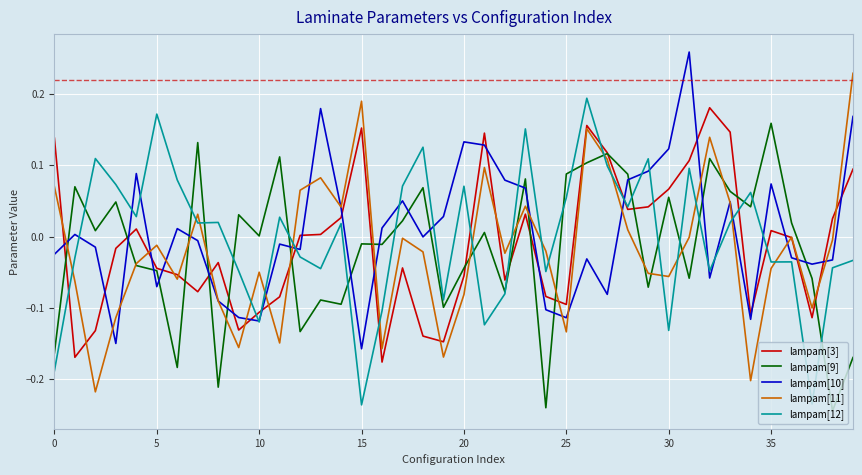

Is this an area chart (filled region under the line)?

No